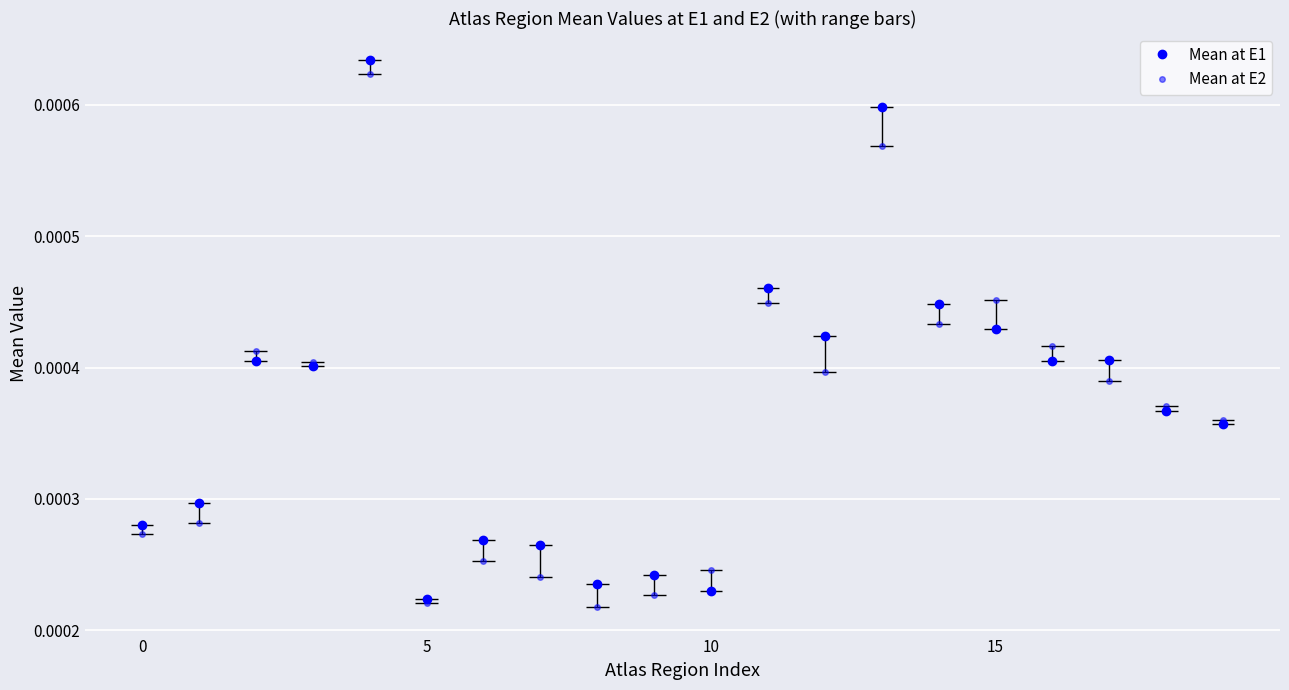

True or false: Mean at E1 and Mean at E2 cross at least once.

True